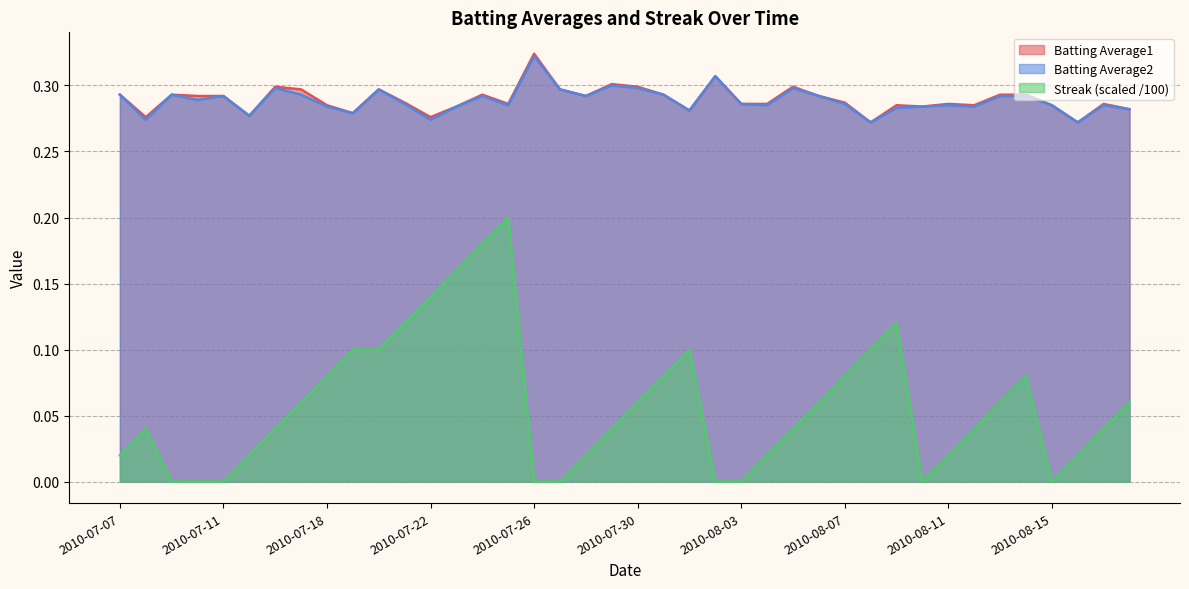

Reading left to right, extract all data points from this chart.

Batting Average1: 0.3	0.3	0.3	0.3	0.3	0.3	0.3	0.3	0.3	0.3	0.3	0.3	0.3	0.3	0.3	0.3	0.3	0.3	0.3	0.3	0.3	0.3	0.3	0.3	0.3	0.3	0.3	0.3	0.3	0.3	0.3	0.3	0.3	0.3	0.3	0.3	0.3	0.3	0.3	0.3
Batting Average2: 0.3	0.3	0.3	0.3	0.3	0.3	0.3	0.3	0.3	0.3	0.3	0.3	0.3	0.3	0.3	0.3	0.3	0.3	0.3	0.3	0.3	0.3	0.3	0.3	0.3	0.3	0.3	0.3	0.3	0.3	0.3	0.3	0.3	0.3	0.3	0.3	0.3	0.3	0.3	0.3
Streak: 0.0	0.0	0.0	0.0	0.0	0.0	0.0	0.1	0.1	0.1	0.1	0.1	0.1	0.2	0.2	0.2	0.0	0.0	0.0	0.0	0.1	0.1	0.1	0.0	0.0	0.0	0.0	0.1	0.1	0.1	0.1	0.0	0.0	0.0	0.1	0.1	0.0	0.0	0.0	0.1